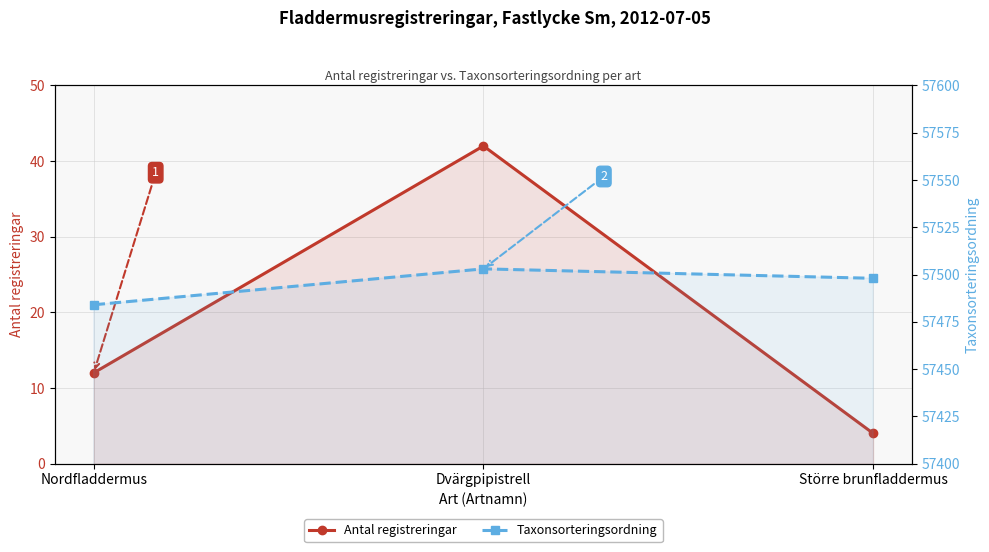

Which category has the highest value in the Antal registreringar series?

Dvärgpipistrell